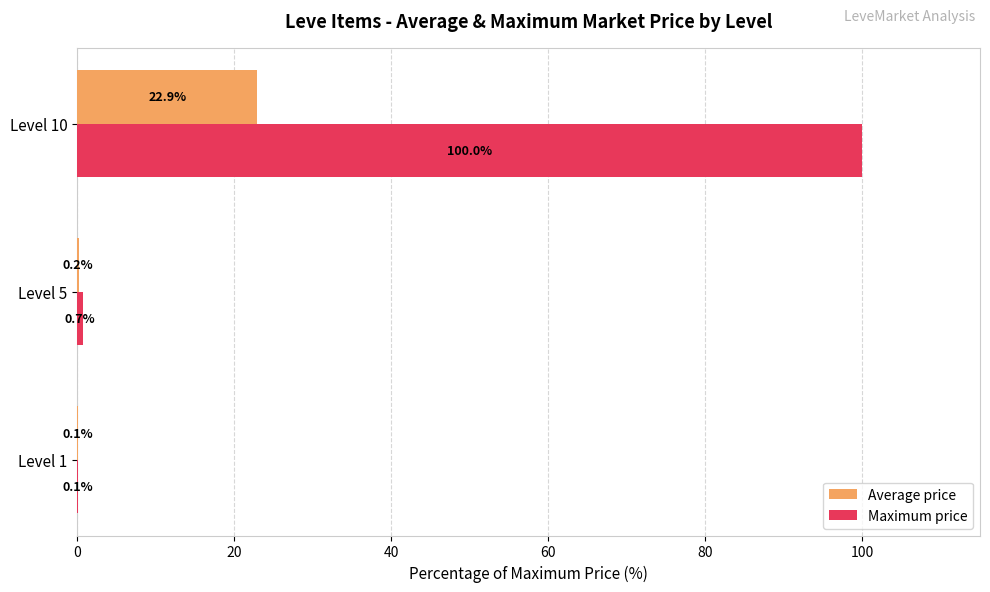

Which series has the largest total across all categories?

Maximum price